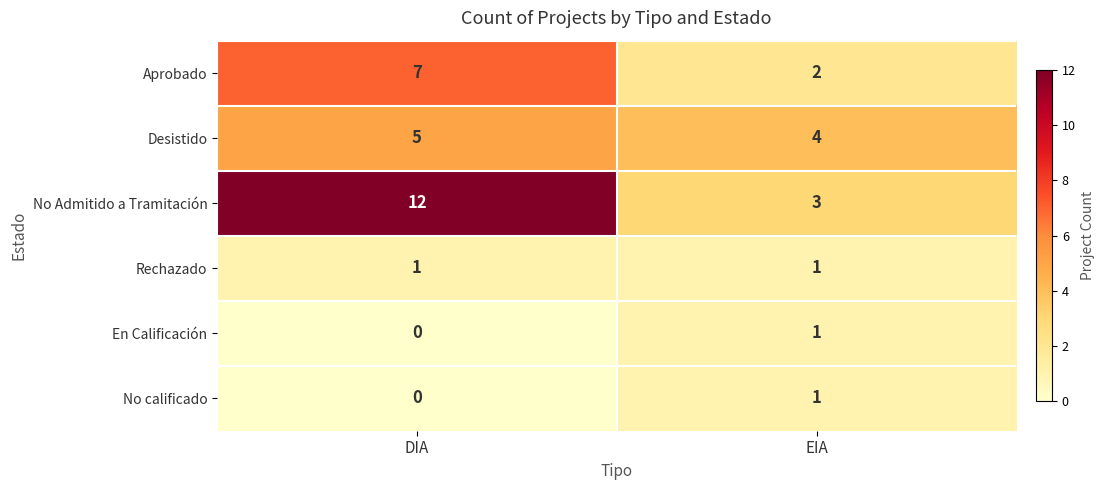

Between DIA and EIA, which series saw the biggest shift?

No Admitido a Tramitación